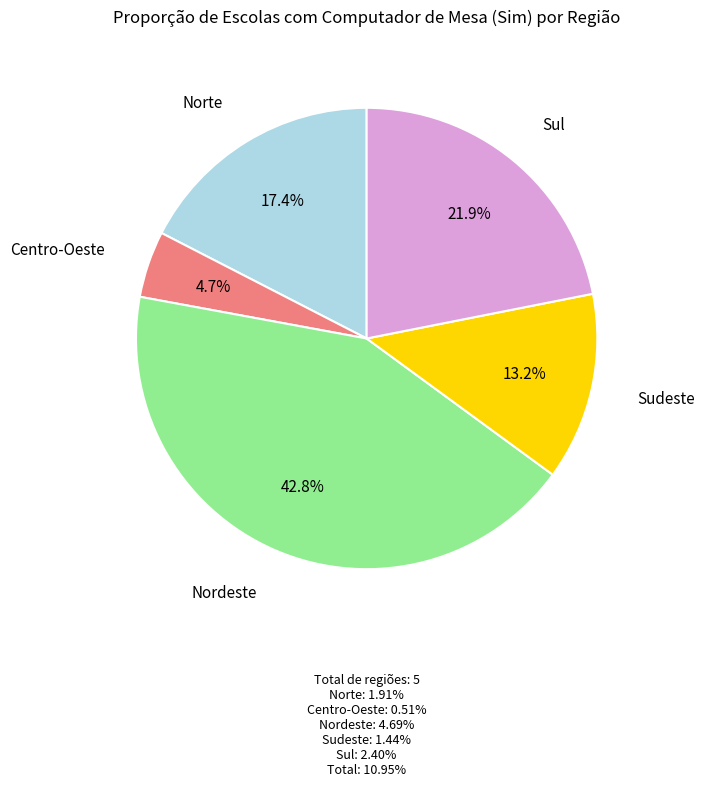

Does any single category account for the majority?

No